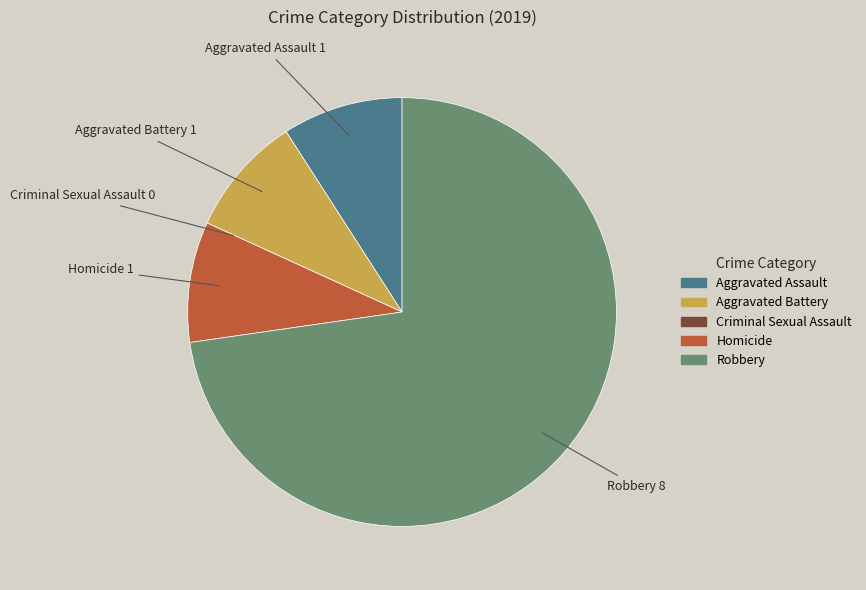

The Aggravated Battery slice represents 19% of the pie. True or false?

False